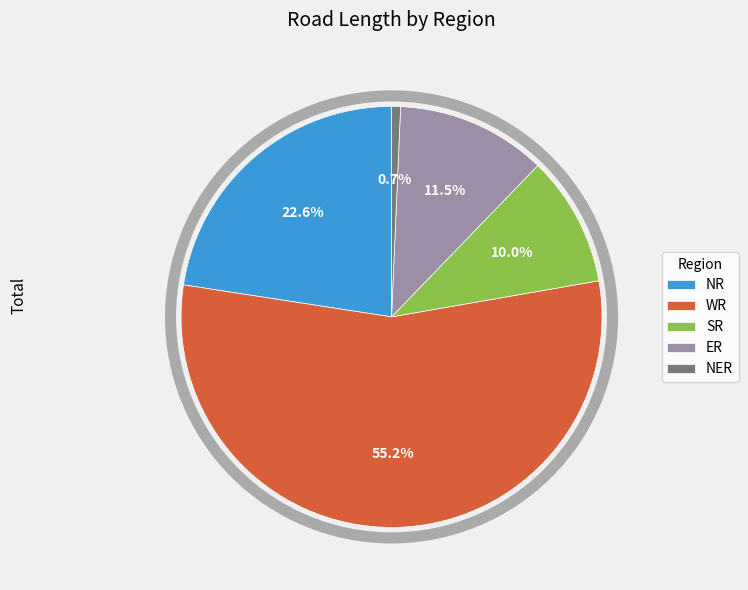

What is the ratio of the value at WR to the value at SR?

5.5